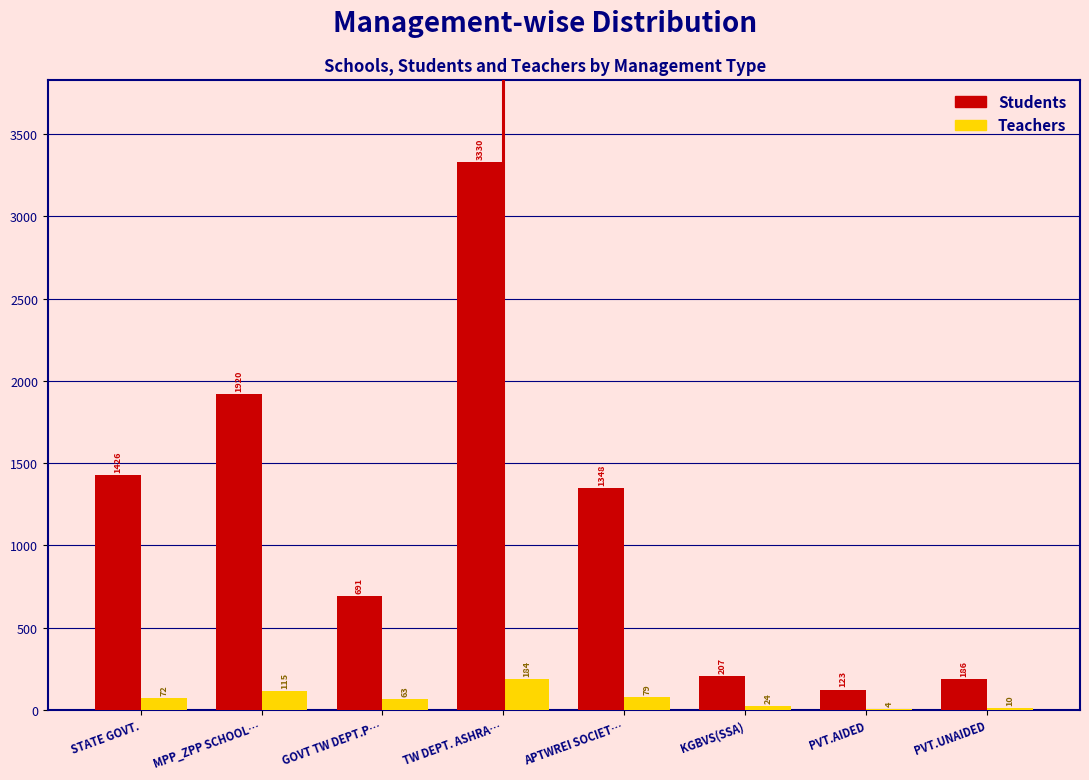

Reading left to right, what are all the values shown in this chart?

Students: STATE GOVT.=1426	MPP_ZPP SCHOOL…=1920	GOVT TW DEPT.P…=691	TW DEPT. ASHRA…=3330	APTWREI SOCIET…=1348	KGBVS(SSA)=207	PVT.AIDED=123	PVT.UNAIDED=186
Teachers: STATE GOVT.=72	MPP_ZPP SCHOOL…=115	GOVT TW DEPT.P…=63	TW DEPT. ASHRA…=184	APTWREI SOCIET…=79	KGBVS(SSA)=24	PVT.AIDED=4	PVT.UNAIDED=10